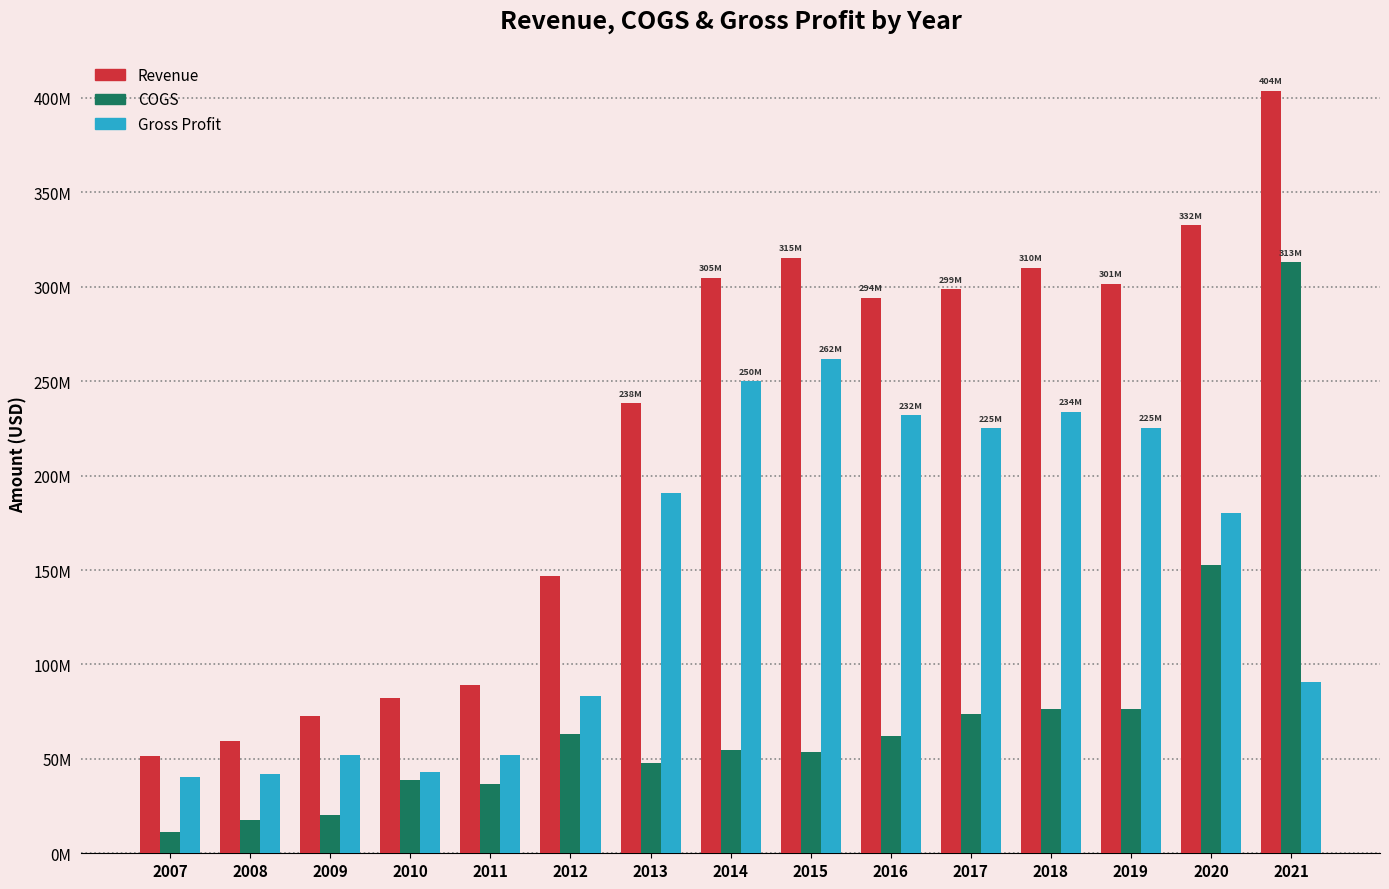

List the series in order of their overall mean, lowest first.

COGS, Gross Profit, Revenue